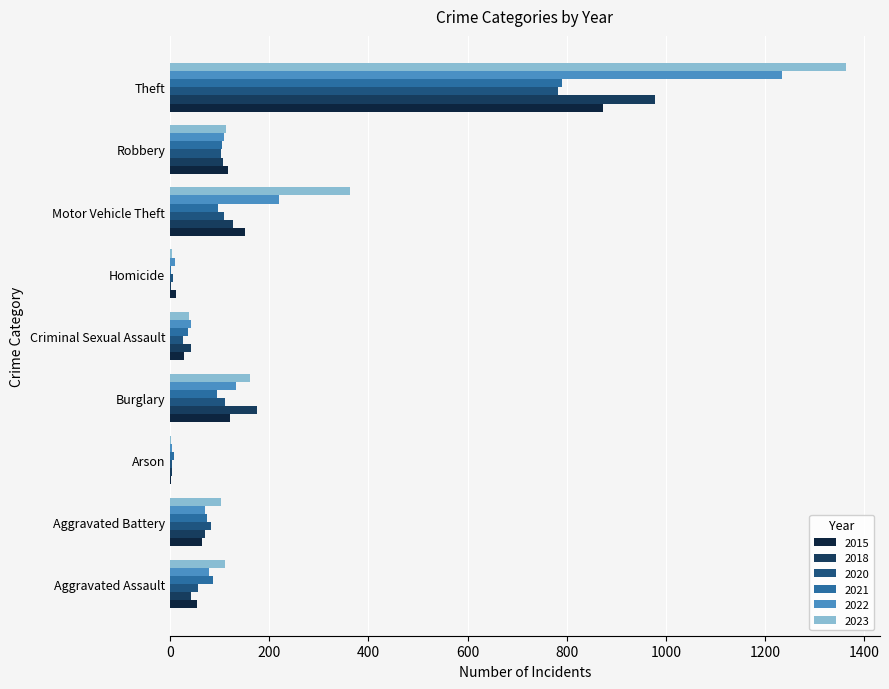

What is the total value across all series at Aggravated Battery?

465